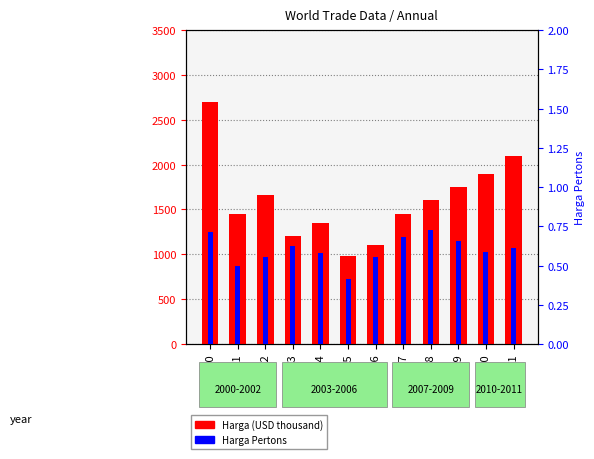

What is the difference between the highest and lowest values at 2005?

979.9